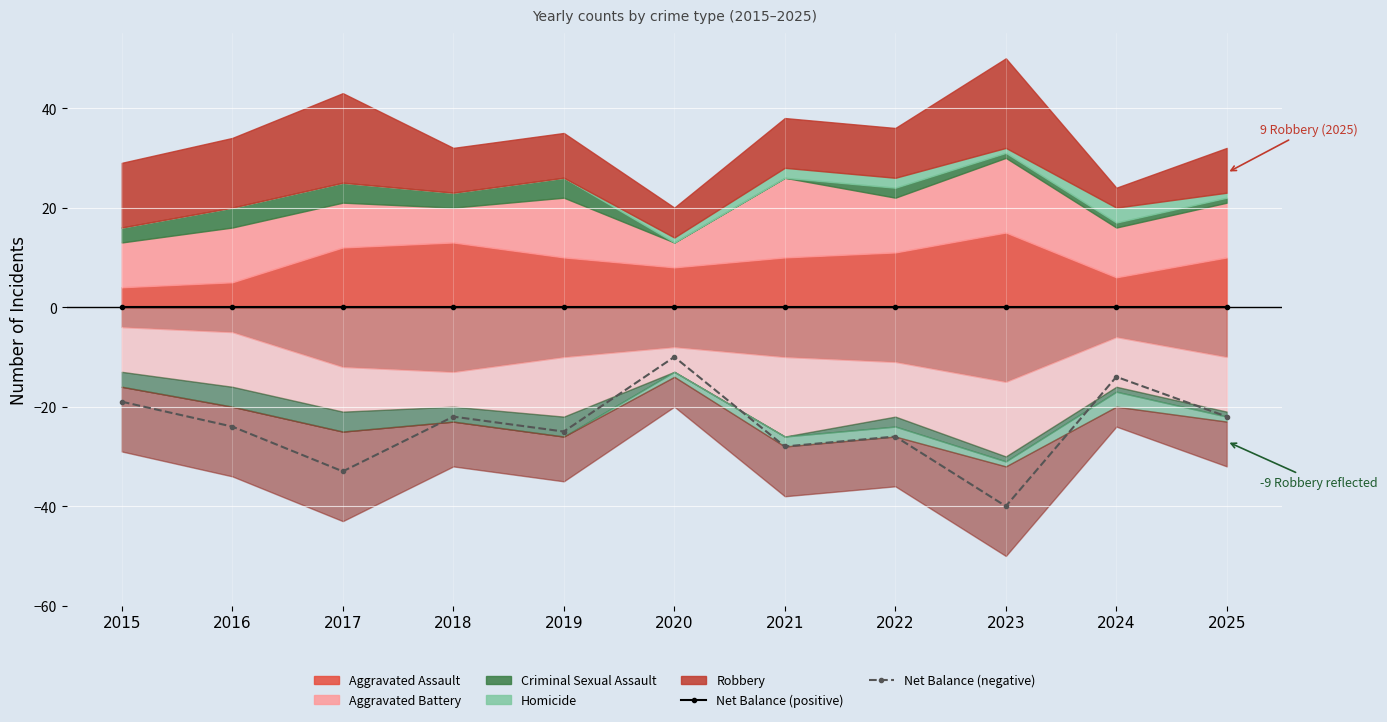

At which label does Net Balance (negative) first exceed -24?

2015